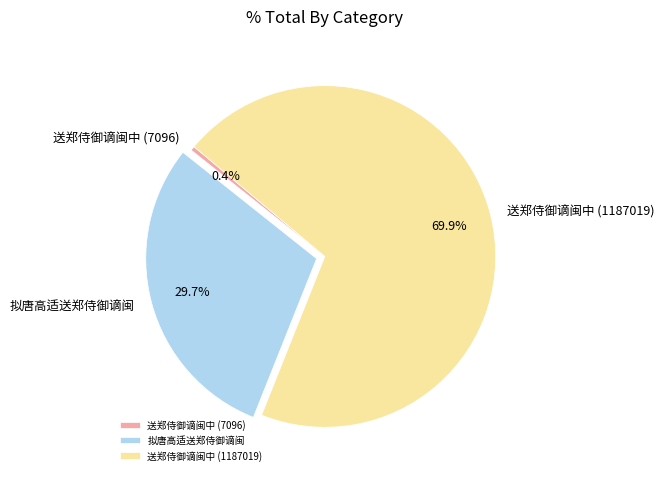

How many slices are in this pie chart?

3